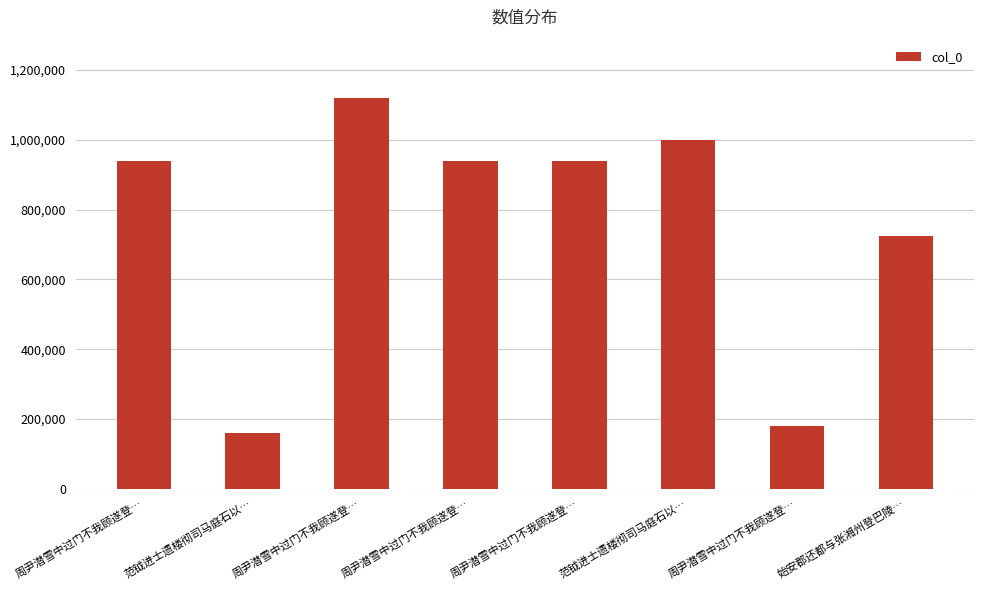

How many series are shown in this chart?

1